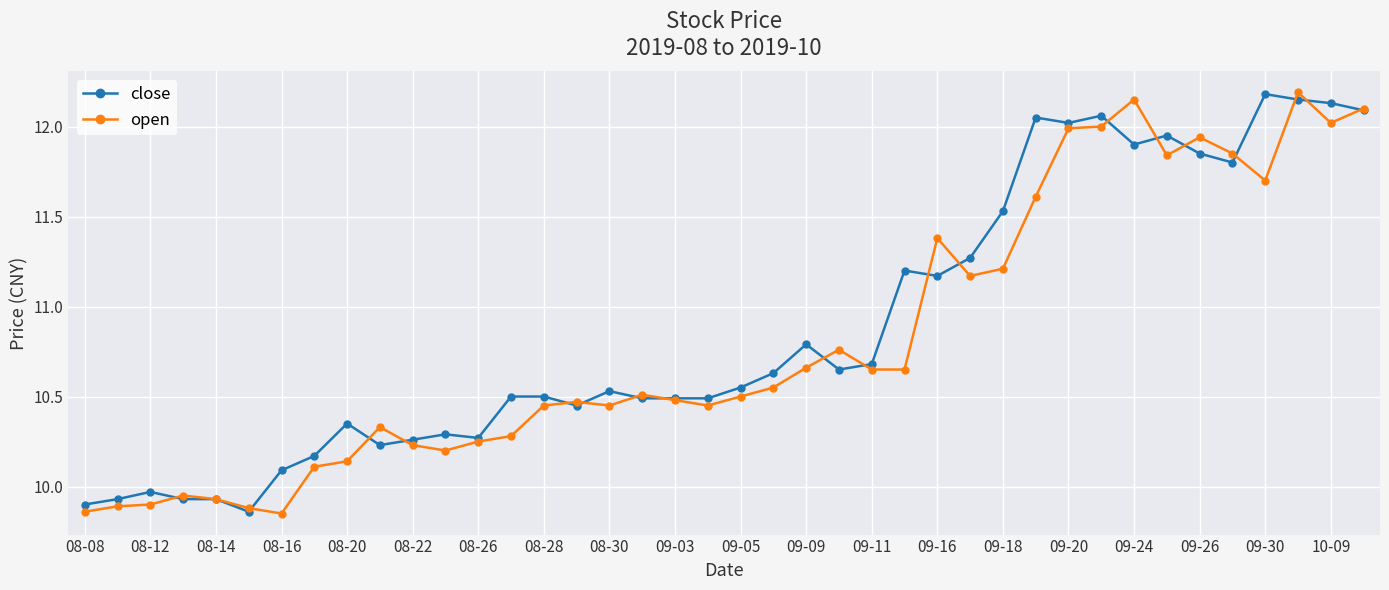

What is the difference between the maximum and minimum values in the close series?

2.3